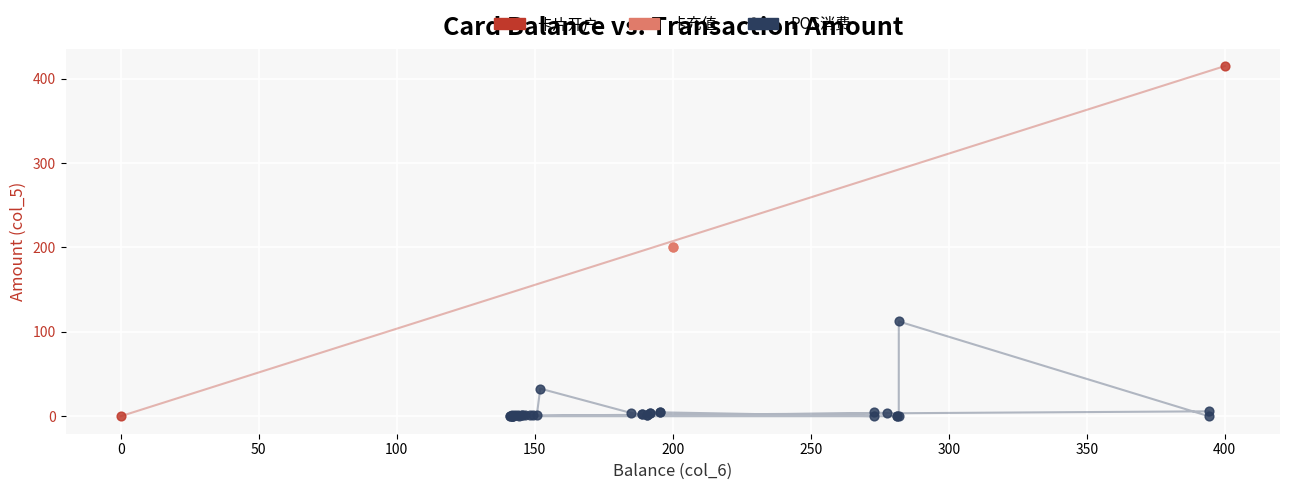

What are all the series names shown in the legend?

卡片开户, POS消费, 卡充值